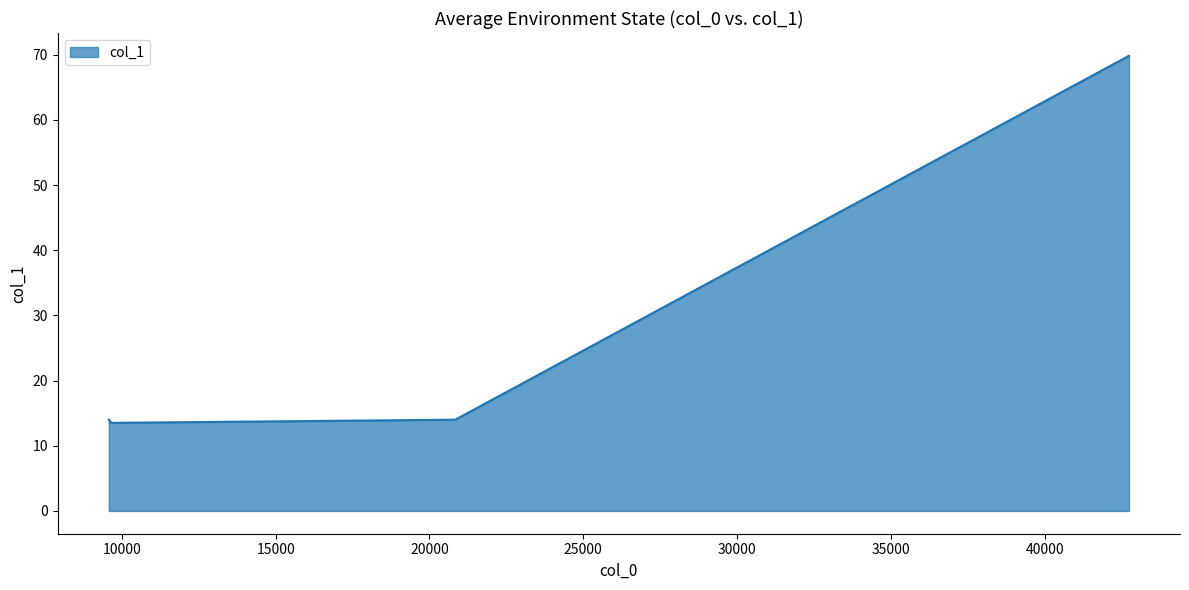

How many interior local valleys (lower than both neighbors) does the data have?

1